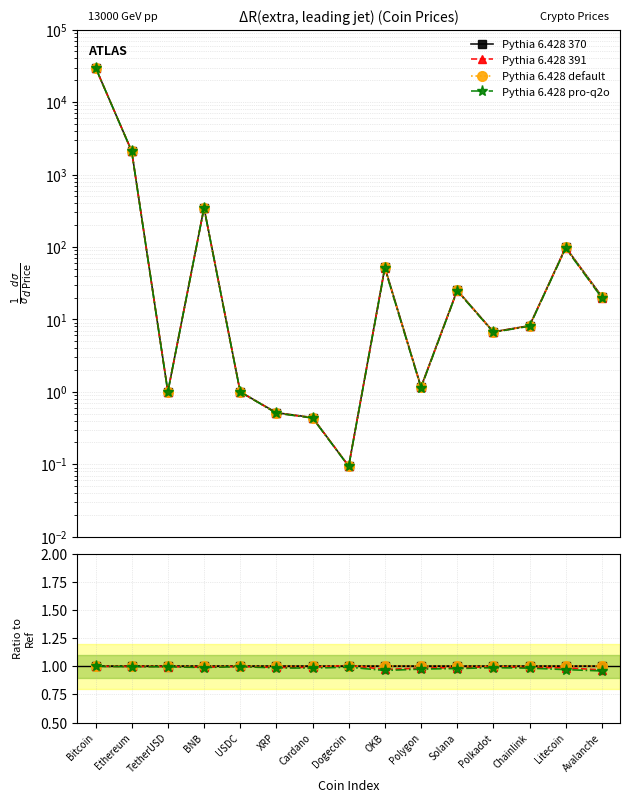

Is it true that Pythia 6.428 pro-q2o equals 0.6 at OKB?

False